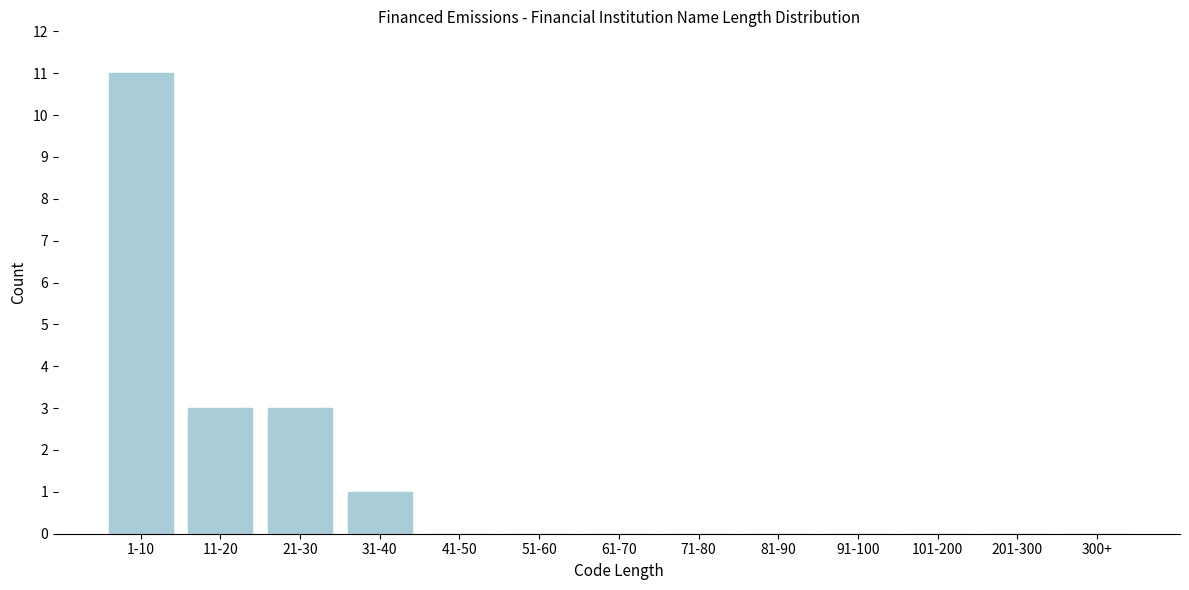

Reading left to right, what are all the values shown in this chart?

1-10=11	11-20=3	21-30=3	31-40=1	41-50=0	51-60=0	61-70=0	71-80=0	81-90=0	91-100=0	101-200=0	201-300=0	300+=0